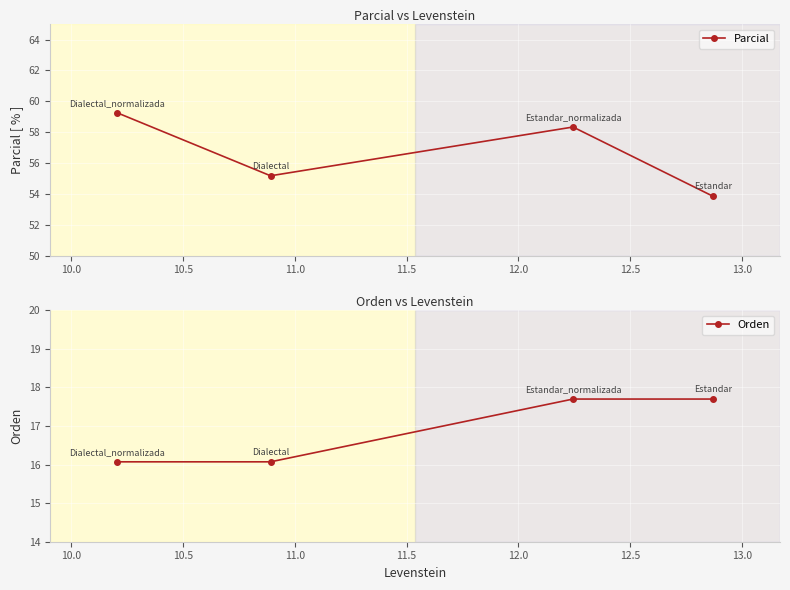

What is the value of the Parcial point at the 3rd from the left?

58.3